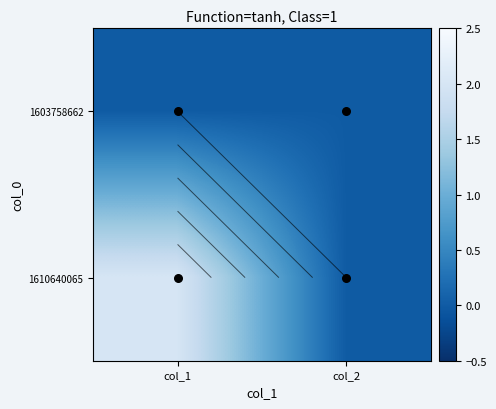

Between col_1 and col_2, which is larger?

col_1